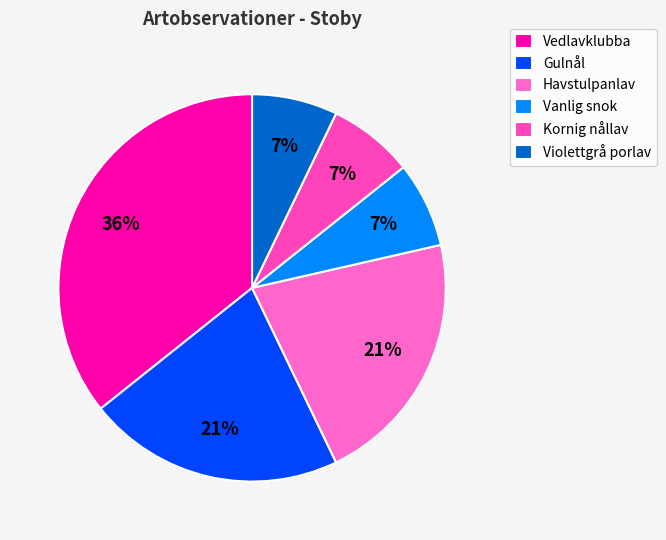

Which slice is the largest?

Vedlavklubba